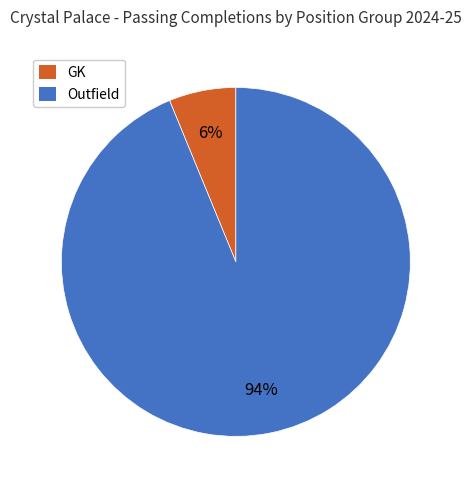

Do GK and Outfield together represent more than half of the pie?

Yes